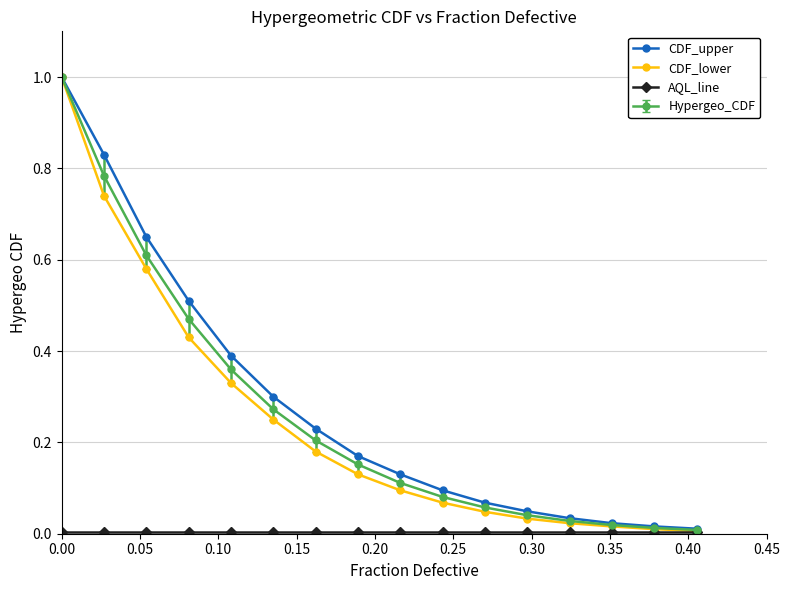

What is the highest value of the Hypergeo_CDF series?

1.0